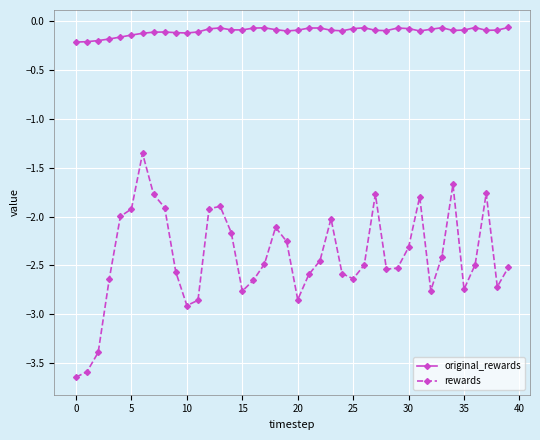

Does the chart have visible grid lines?

Yes